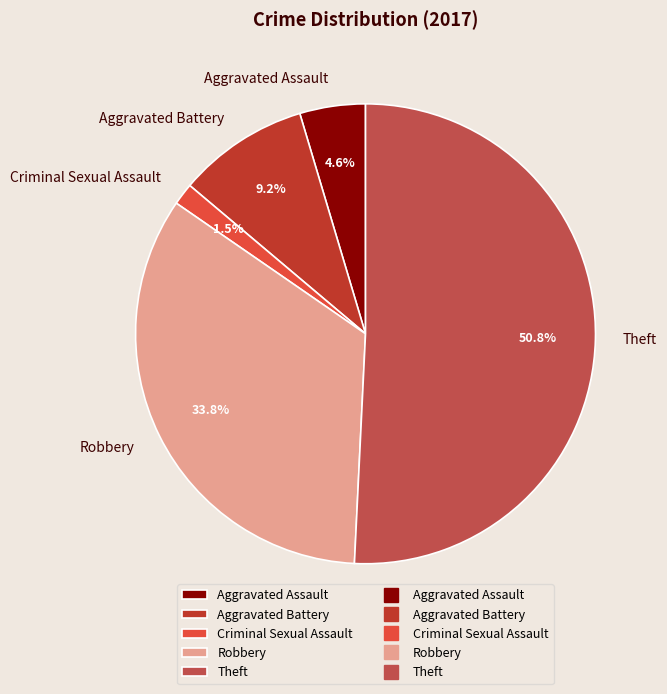

Between Theft and Aggravated Assault, which is larger?

Theft